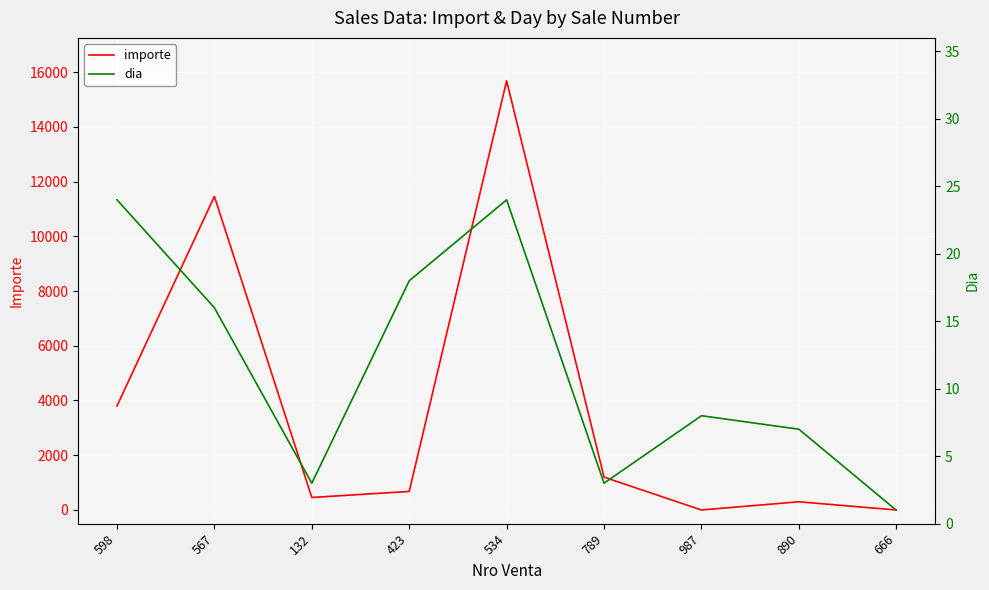

Where is the first local minimum for dia?

132